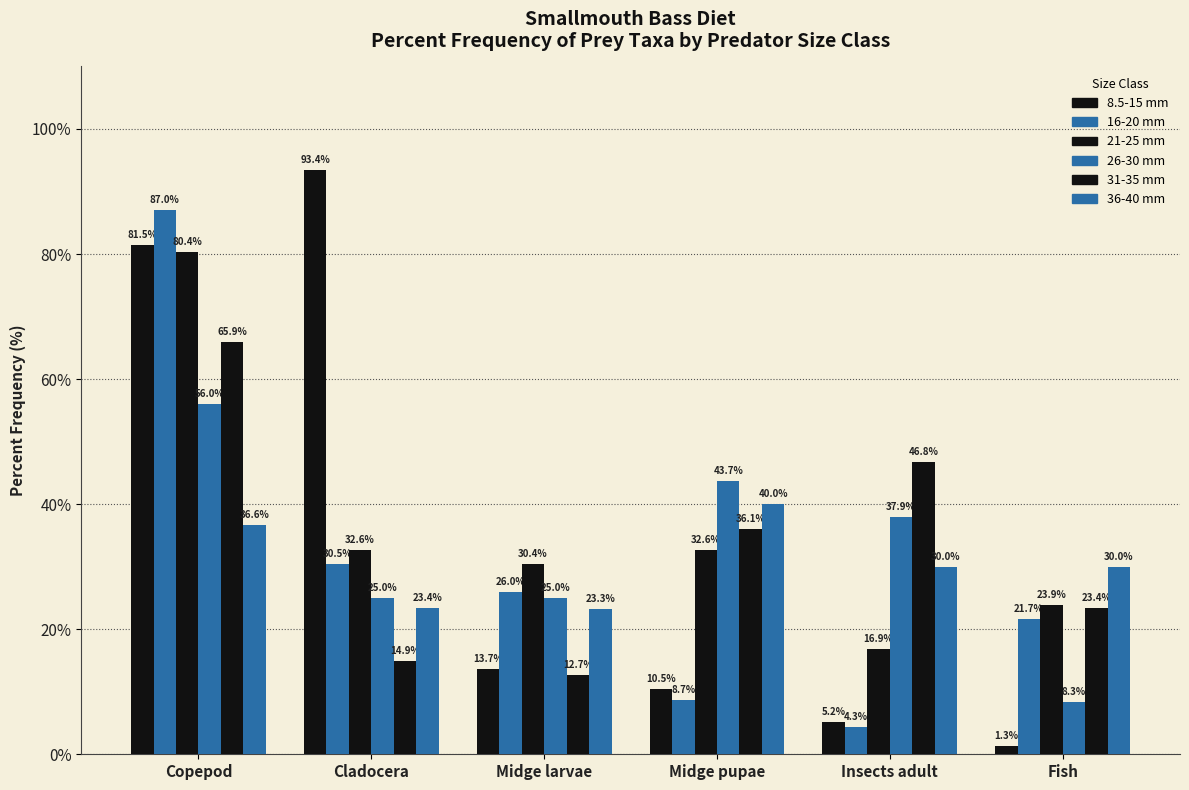

Which series has the largest range (max minus min)?

8.5-15 mm